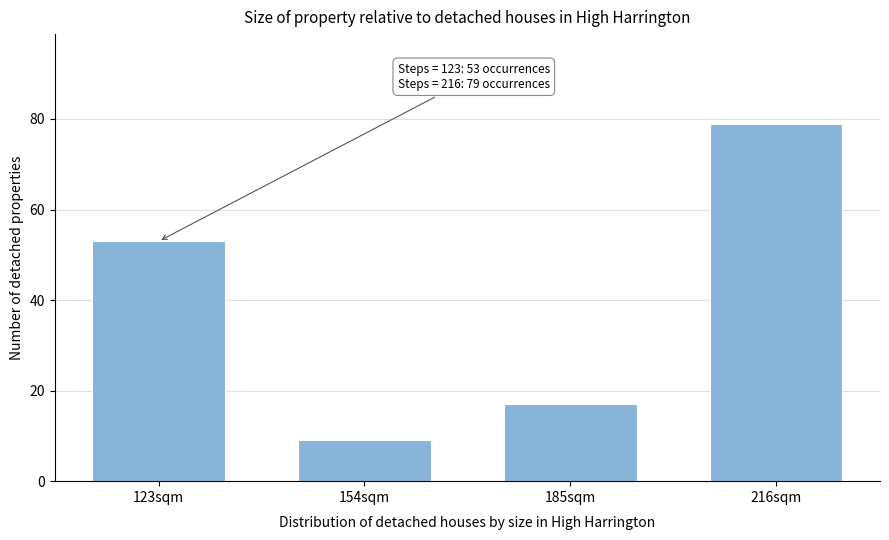

Reading left to right, list all the values displayed in this chart.

123sqm=53	154sqm=9	185sqm=17	216sqm=79